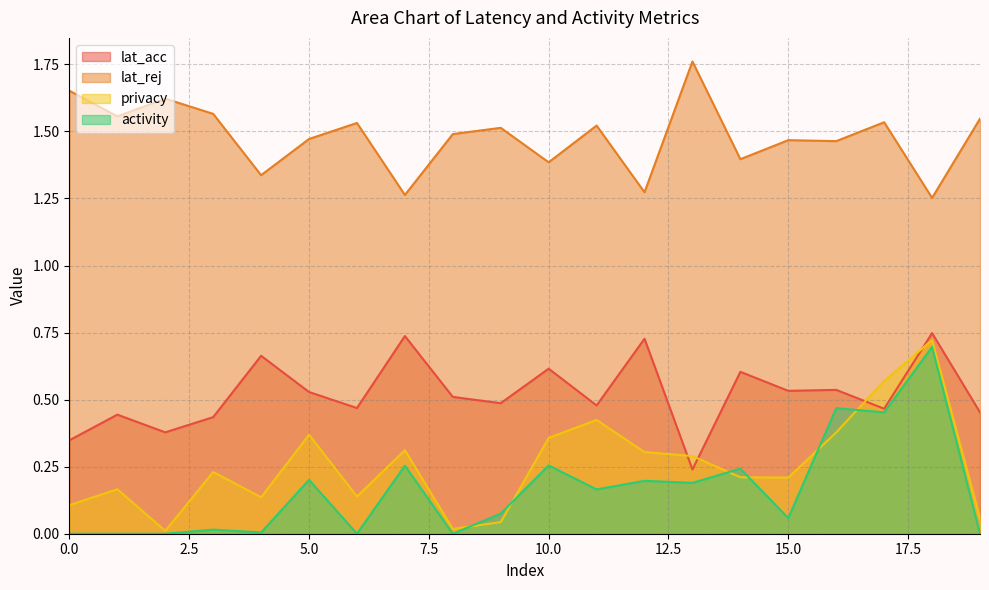

True or false: lat_rej and lat_acc intersect in this chart.

False